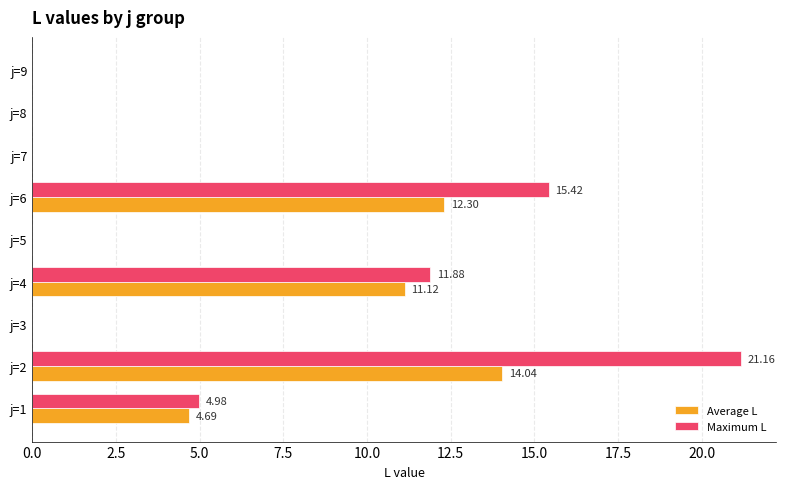

What is the sum of all Maximum L values?

53.4